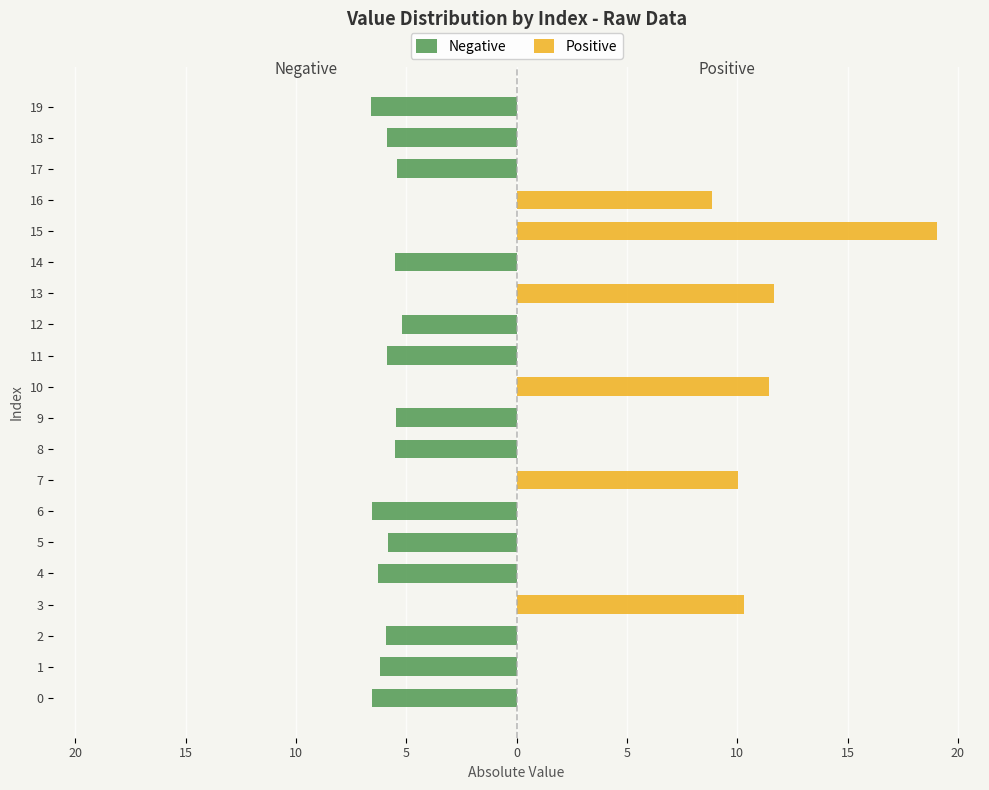

How many positive values does the Positive series have?

6